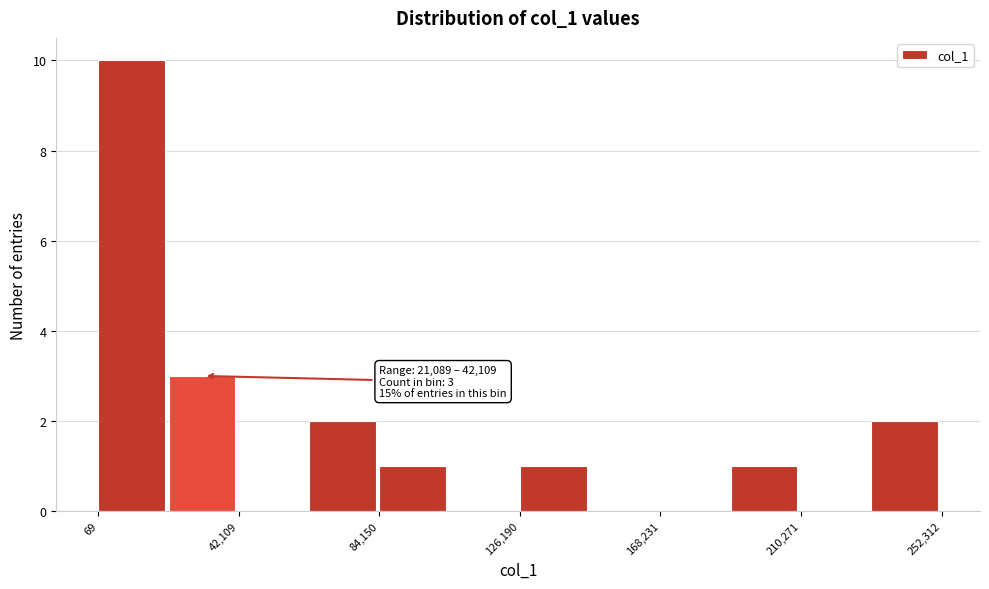

Over which range of the x-axis is the bar tallest?

0 to 20000